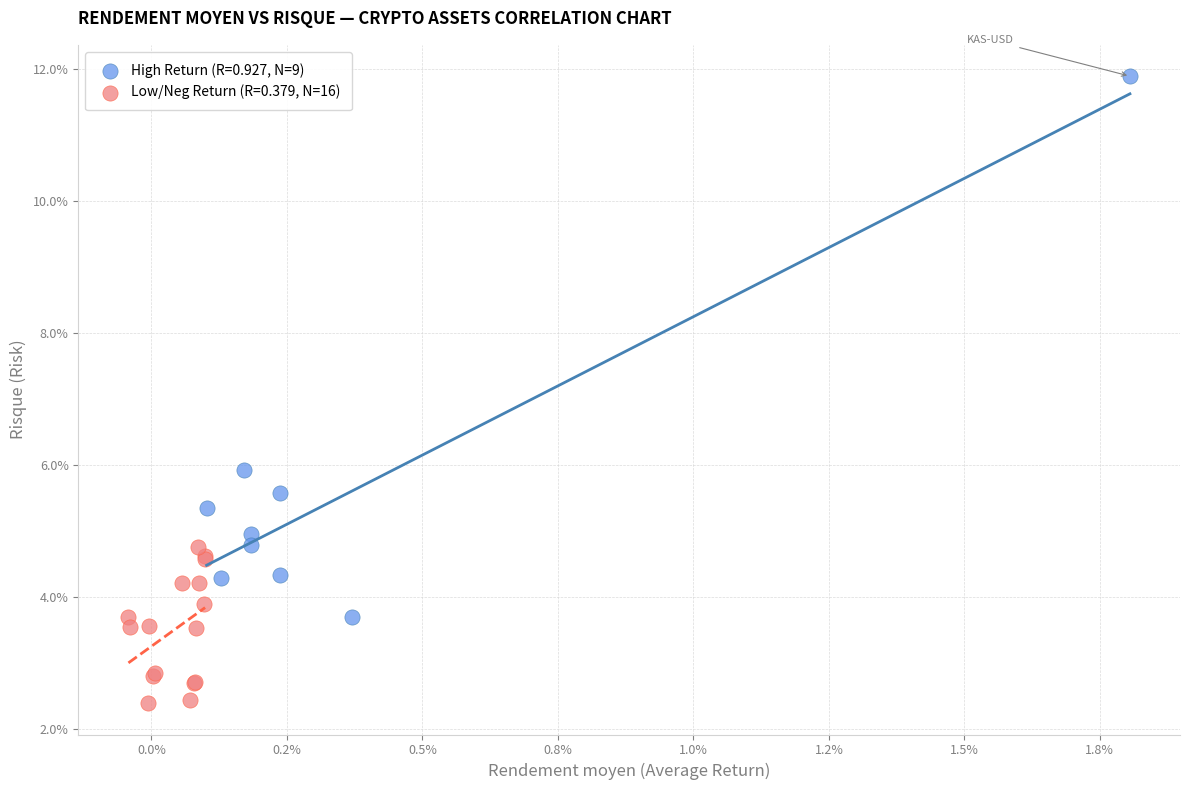

Which series contains the highest Y value?

High Return (R=0.927, N=9)